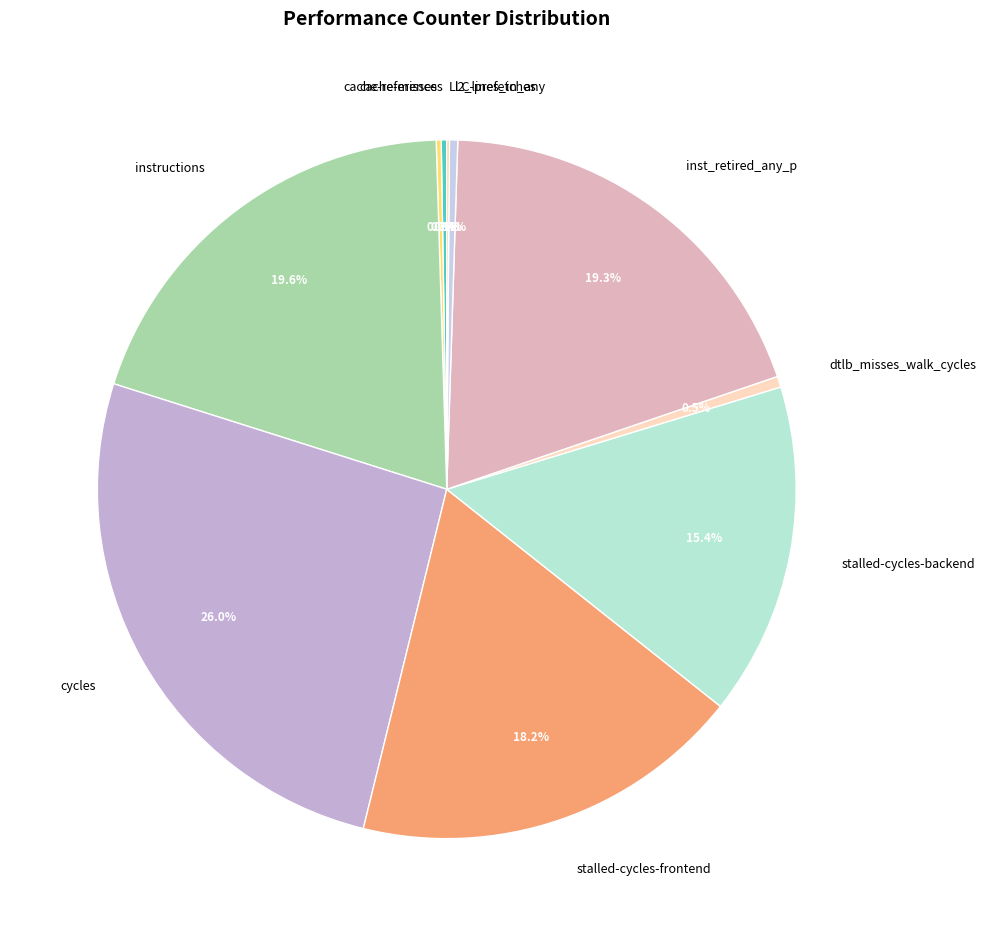

Which slice is the largest?

cycles